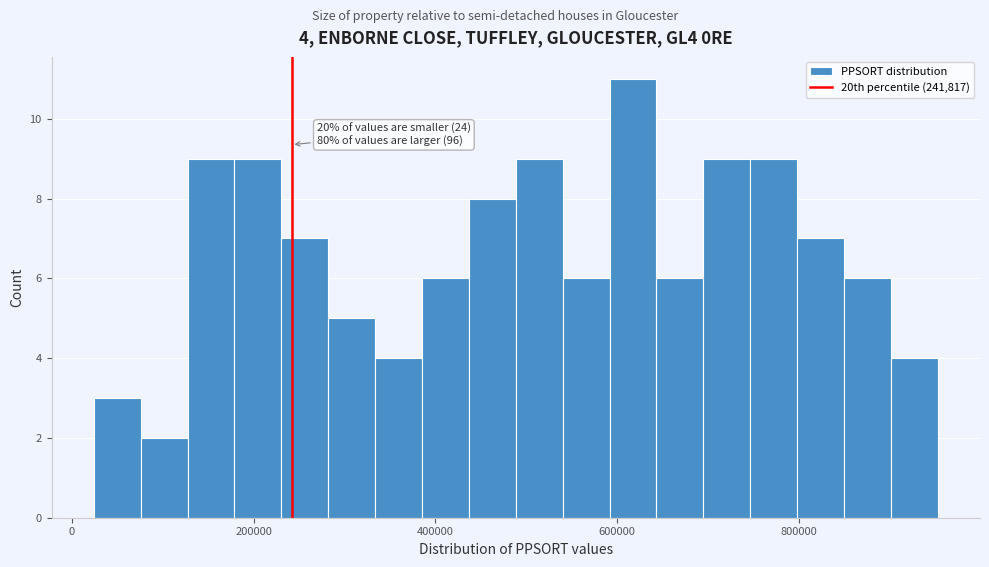

Around what value on the x-axis is the tallest bar? Give the approximate position of its centre, as read against the axis.

620000